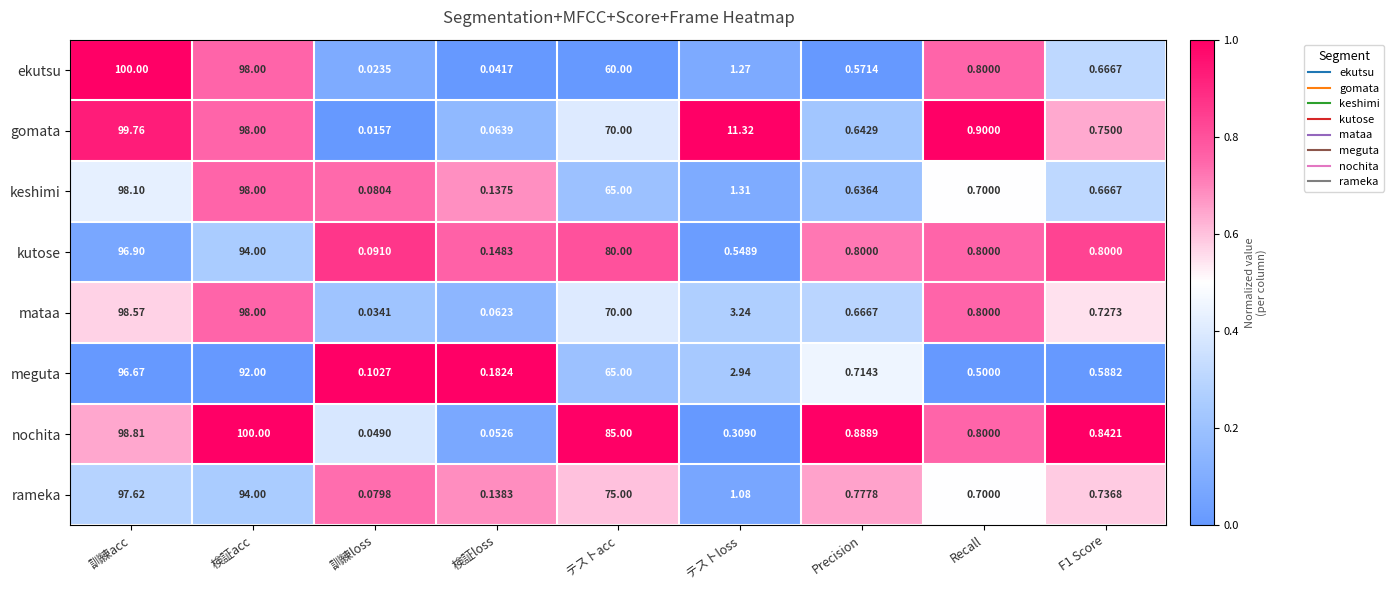

Which series has the largest total across all categories?

nochita